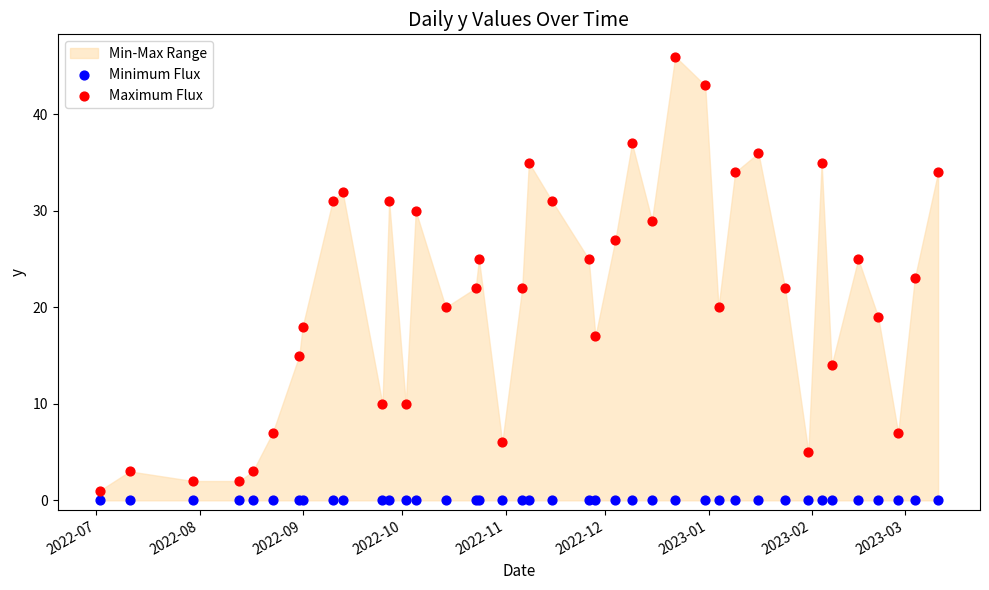

Which series contains the lowest Y value?

Minimum Flux